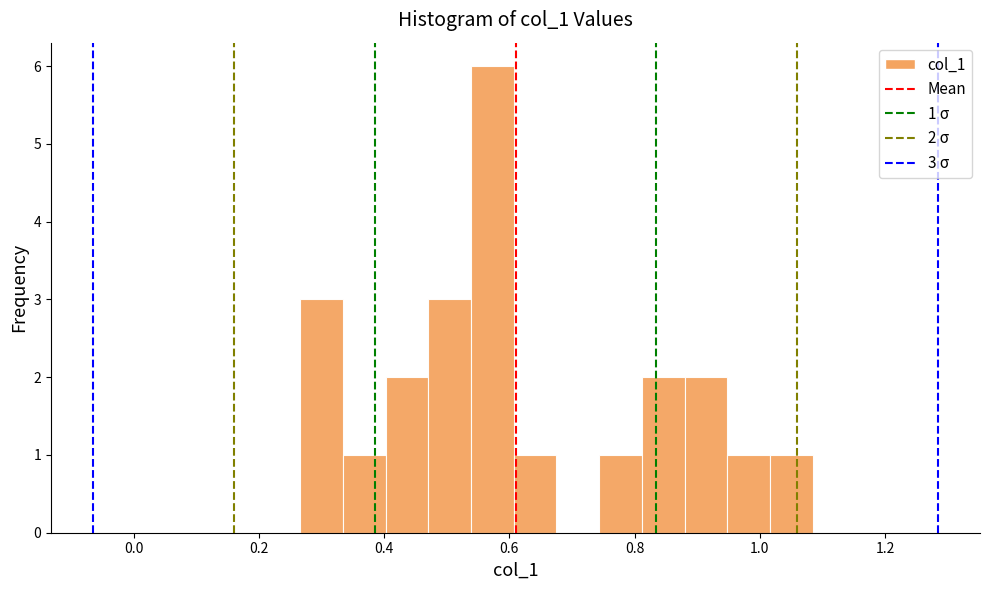

Read against the x-axis, roughly where is the centre of the tallest bar?

0.58